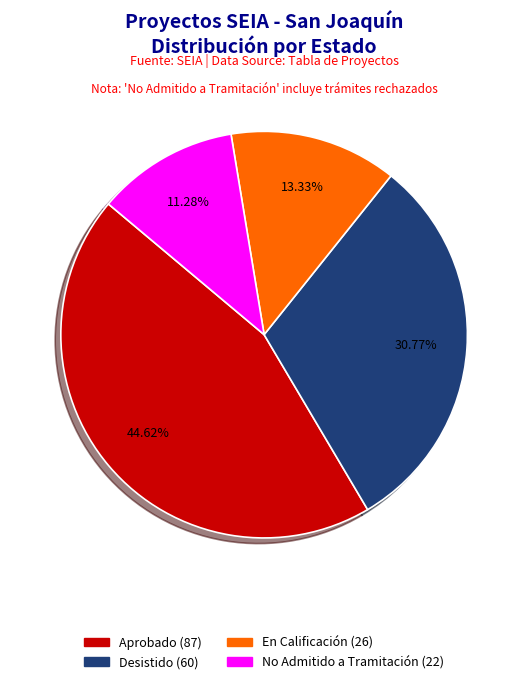

To the nearest percent, what portion does En Calificación represent?

13%